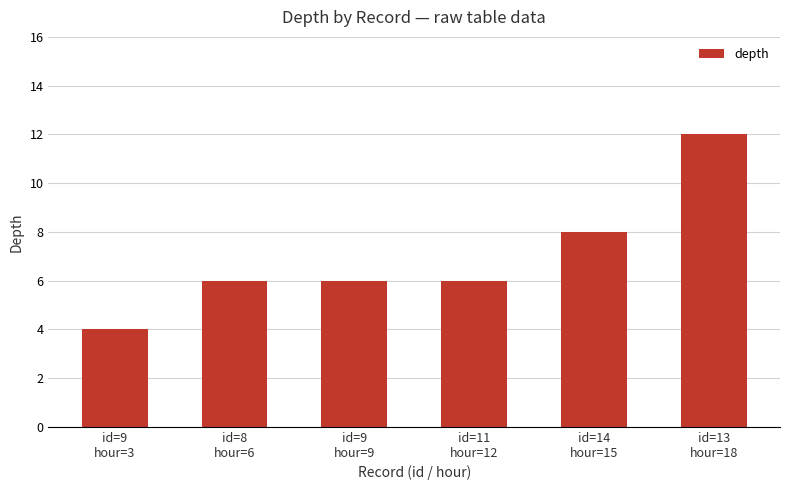

Between id=13
hour=18 and id=14
hour=15, which is larger?

id=13
hour=18